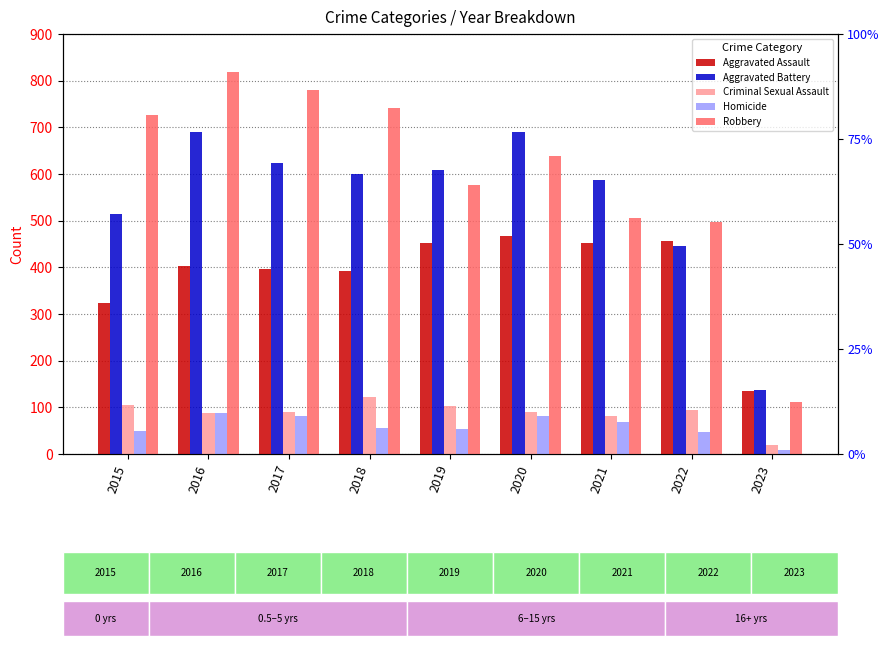

At which label is Homicide closest to 48?

2022